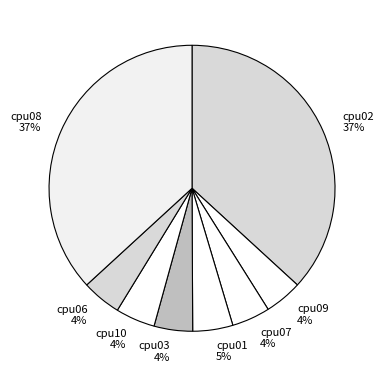

To the nearest percent, what is the combined percentage of cpu01 and cpu06?

9%